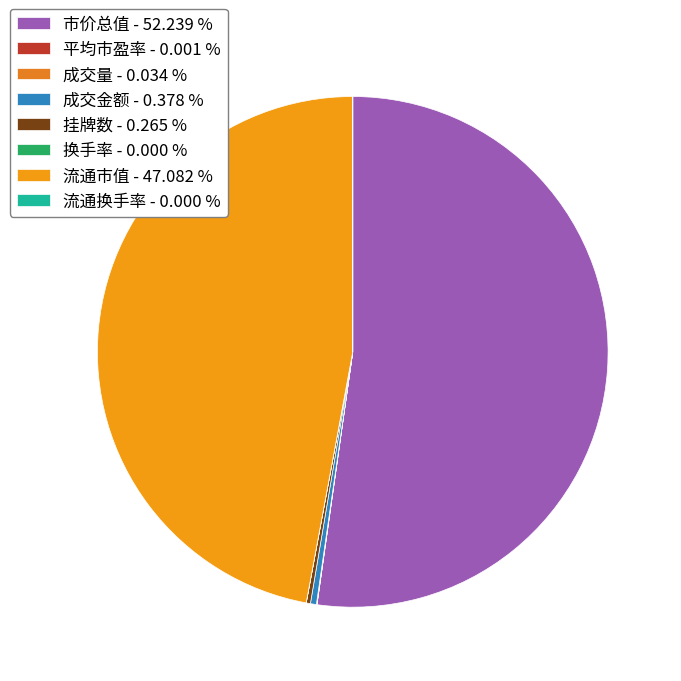

How much of the chart is everything except 成交金额?

99.6%